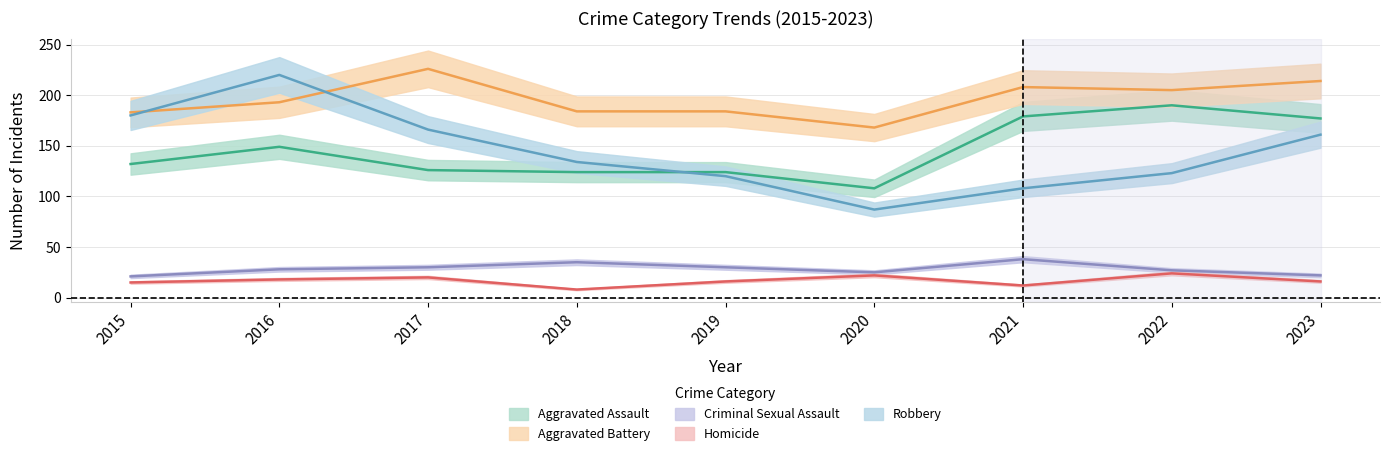

How many categories are shown in the chart?

9